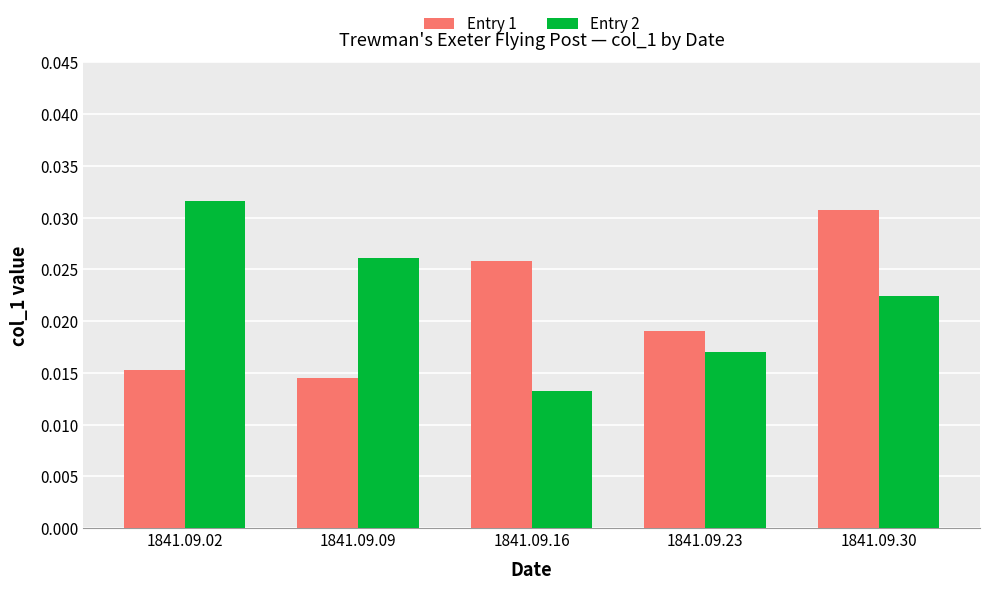

Count the Entry 1 values in the range 0 to 1.

5